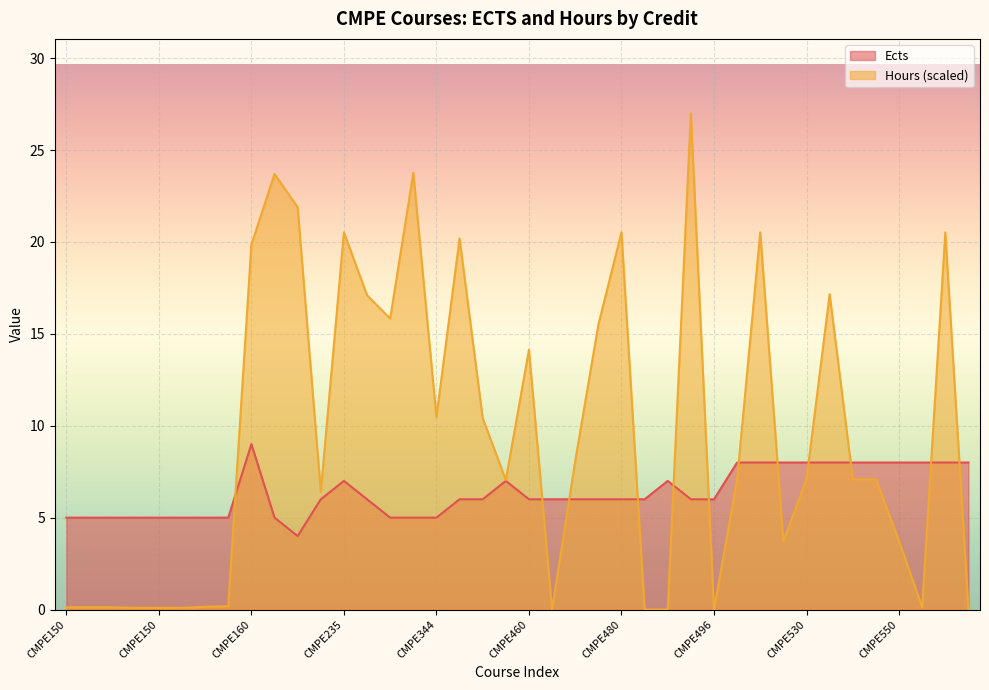

How many intersections are there between Hours and Ects?

12